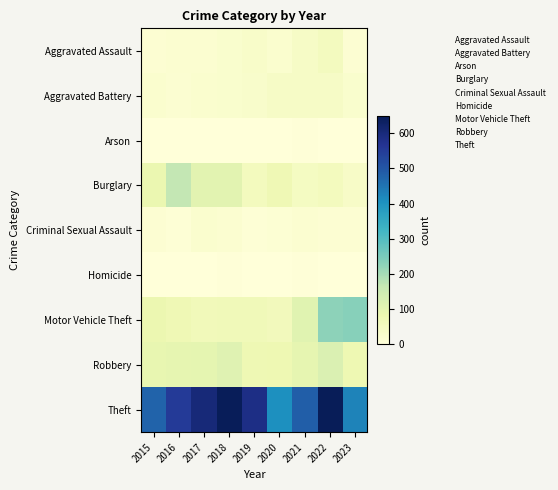

How many series are shown in this chart?

9